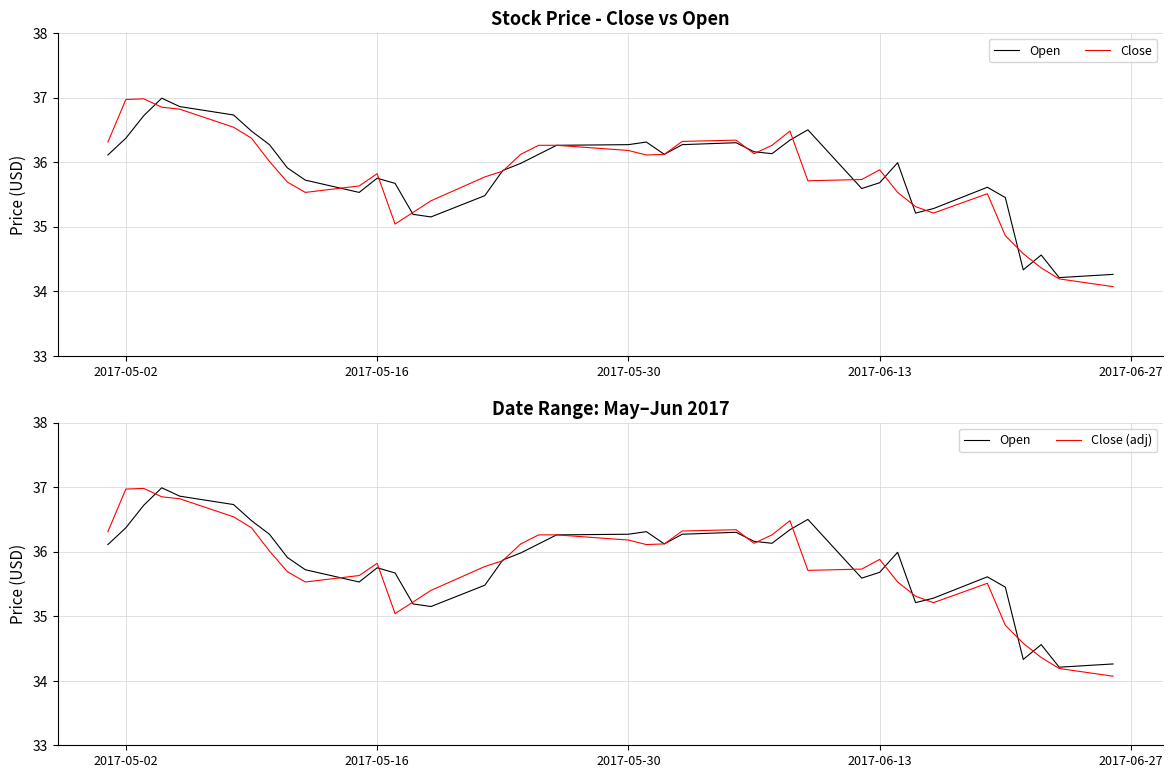

How many interior local valleys does the Close series have?

6